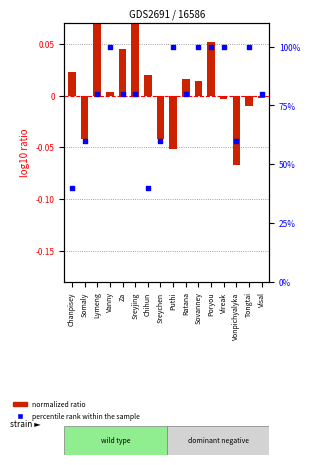

At how many categories does at least one series exceed 7?

16